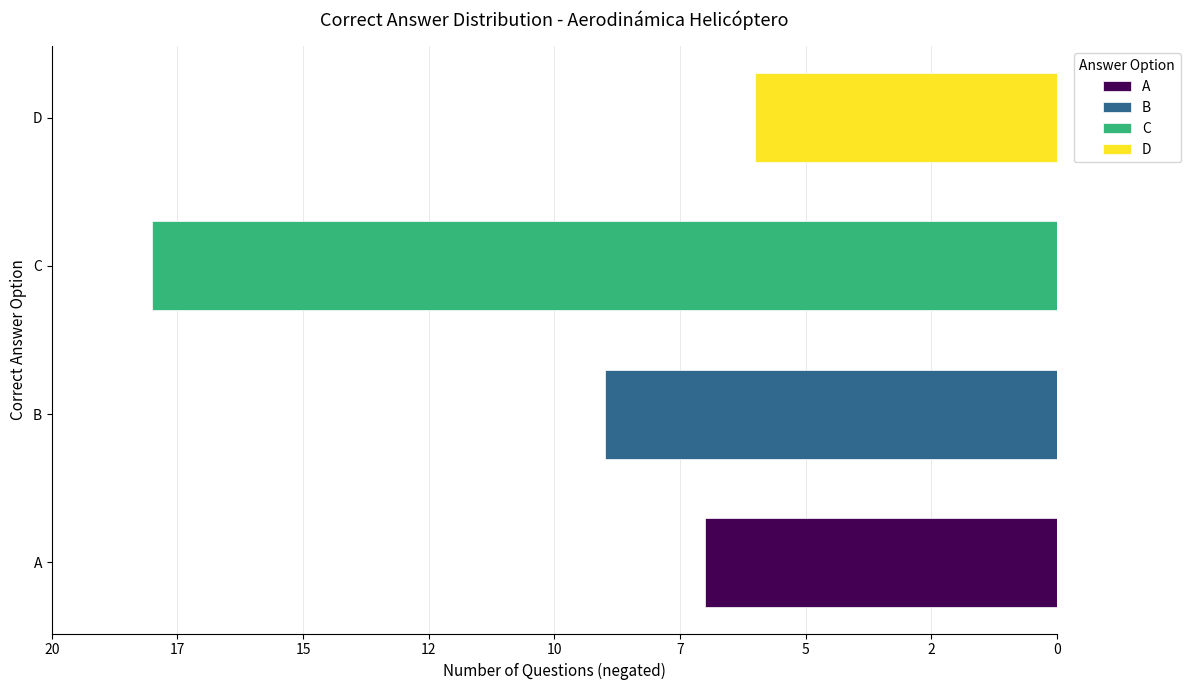

List the labels in order of value, smallest first.

C, B, A, D